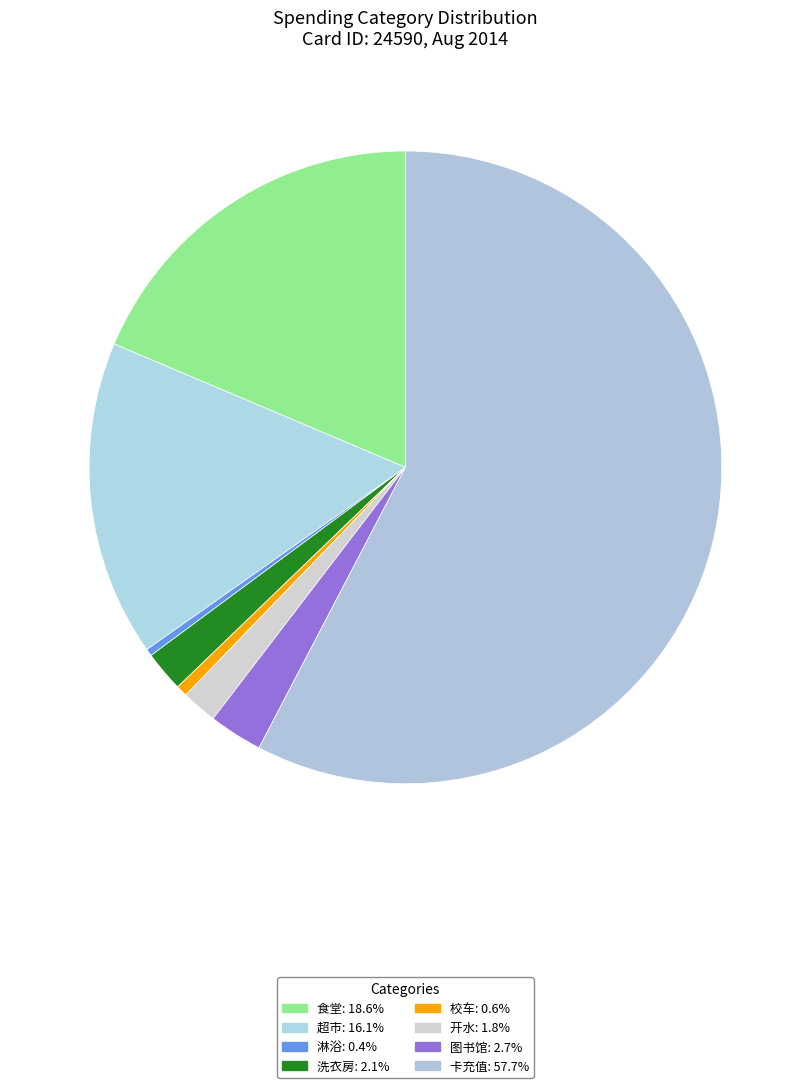

Count the number of slices in the pie.

8